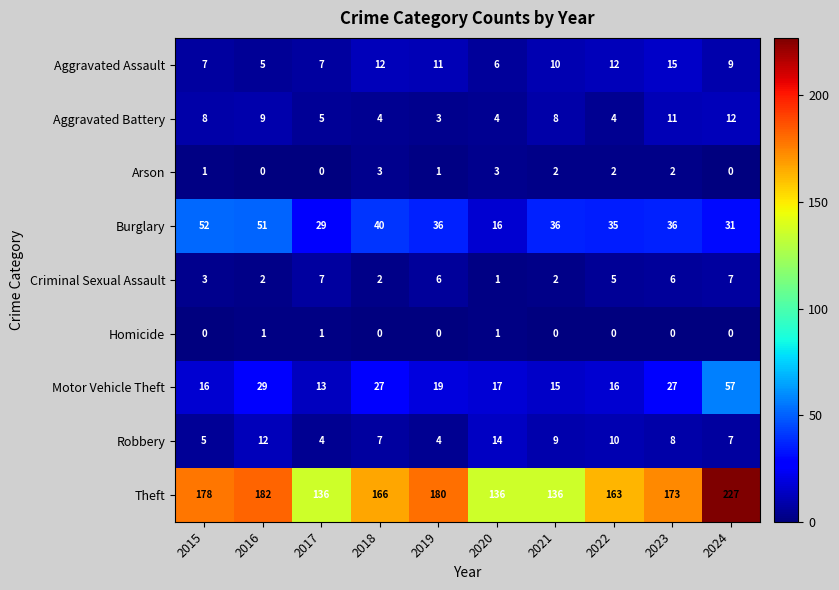

At which category is the sum across all series the highest?

2024